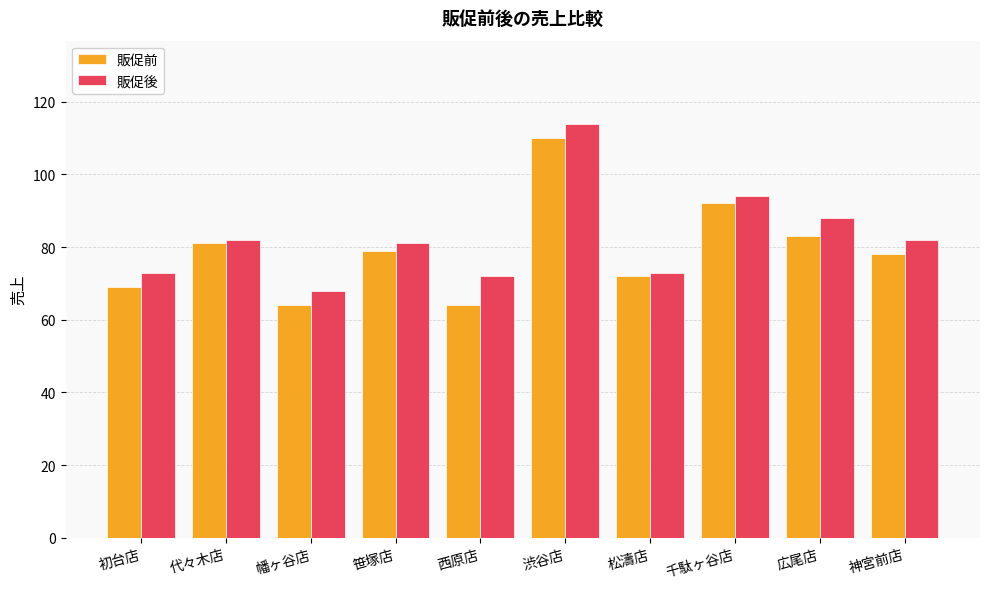

Is the value of 販促前 at 渋谷店 greater than the value of 販促後 at 幡ヶ谷店?

Yes